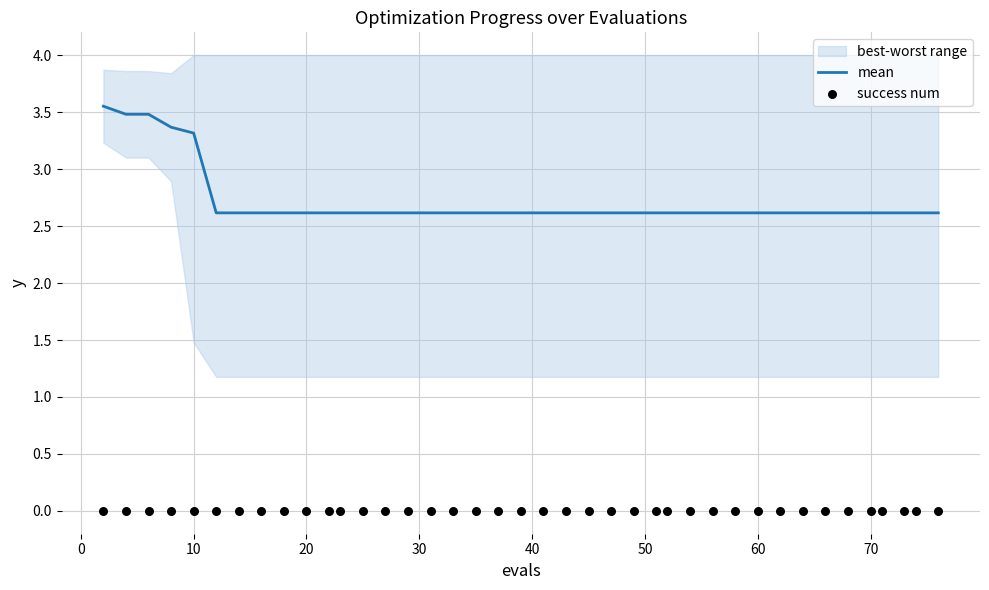

Which series has the largest total across all categories?

mean